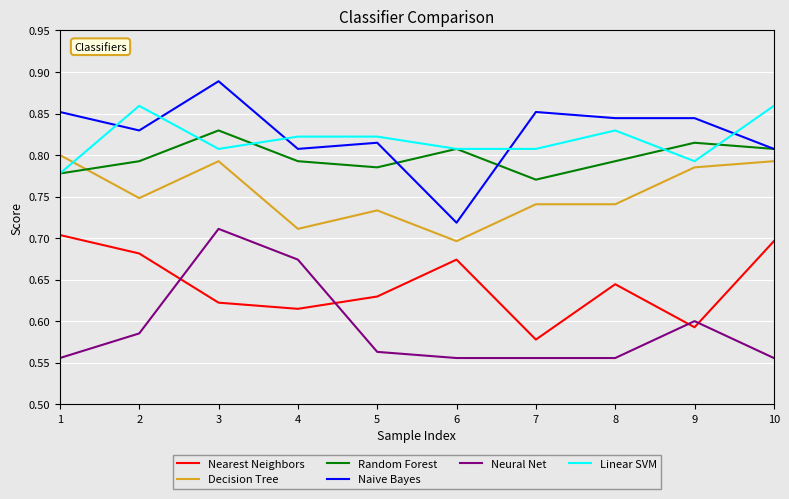

The Naive Bayes series shows 0.6 at 1. True or false?

False